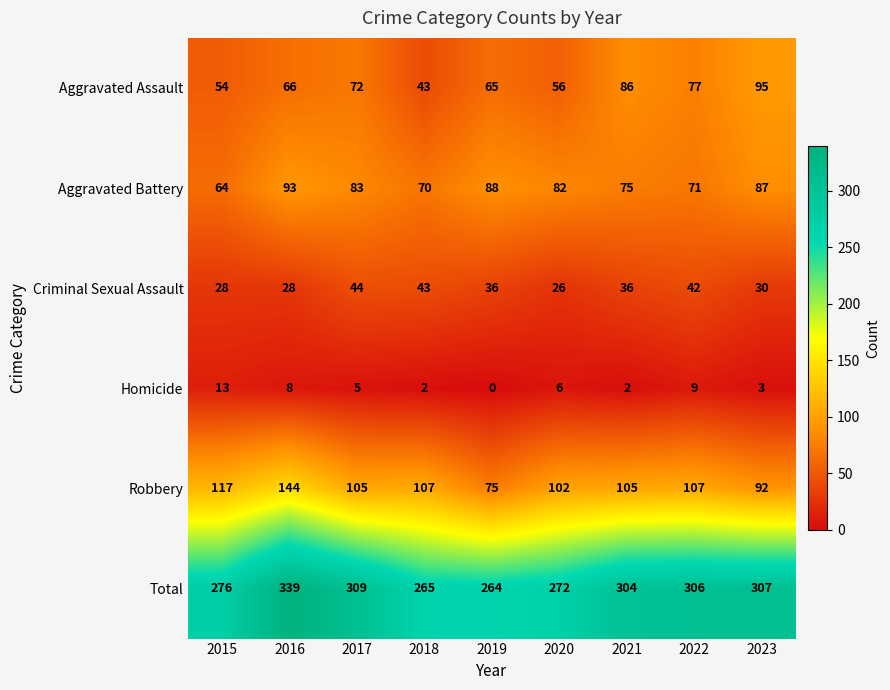

What is the difference between the maximum and minimum values in the Aggravated Assault series?

52